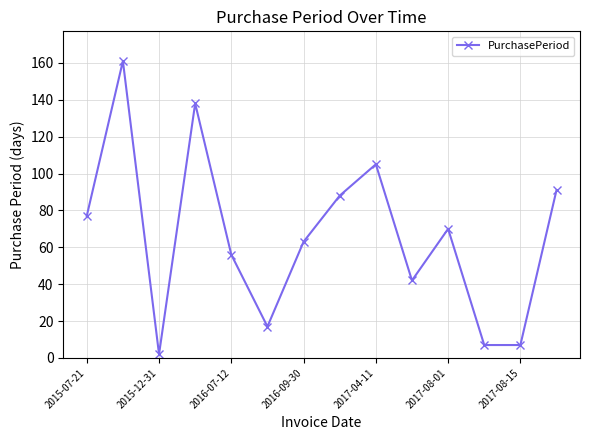

True or false: there are more than 2 points higher than both neighbors.

True